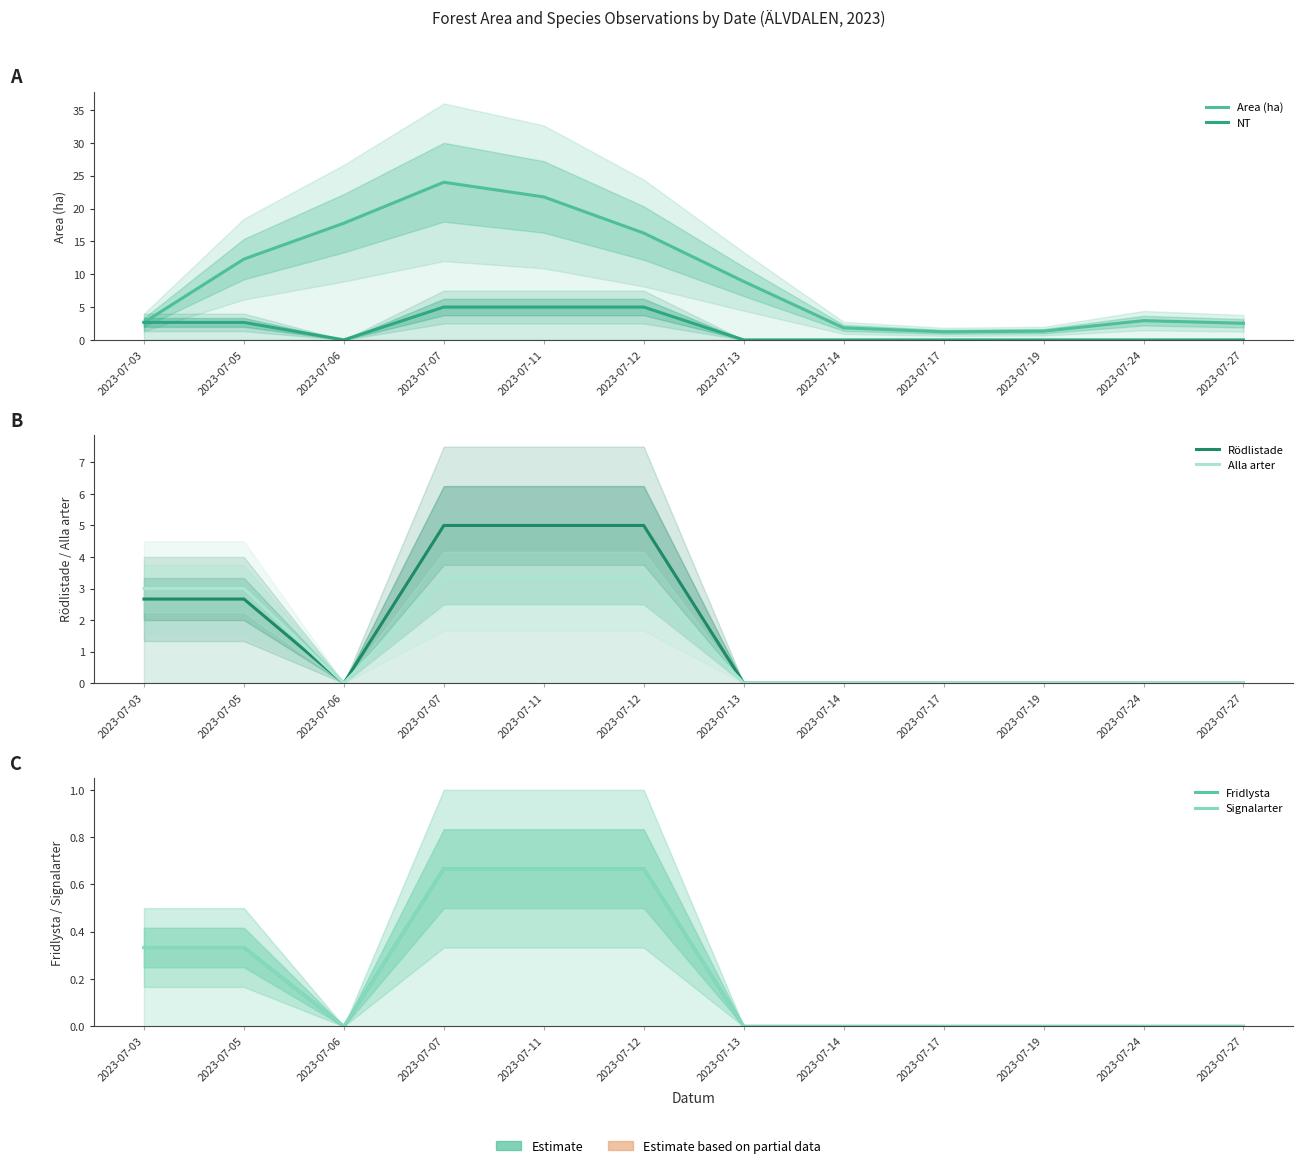

Does the chart have visible grid lines?

No